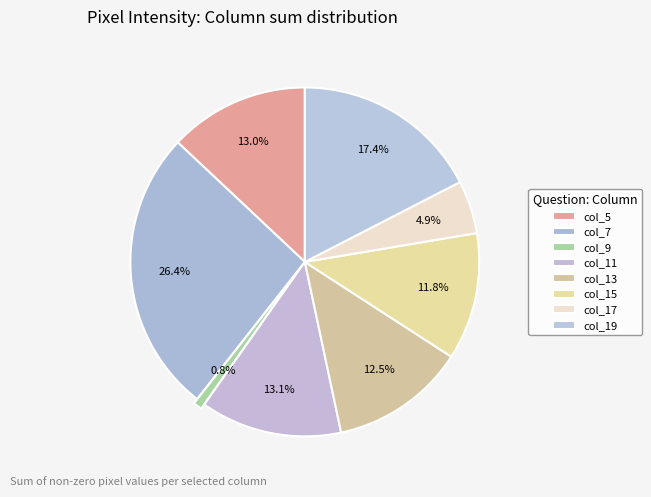

Which slice is the smallest?

col_9 sum